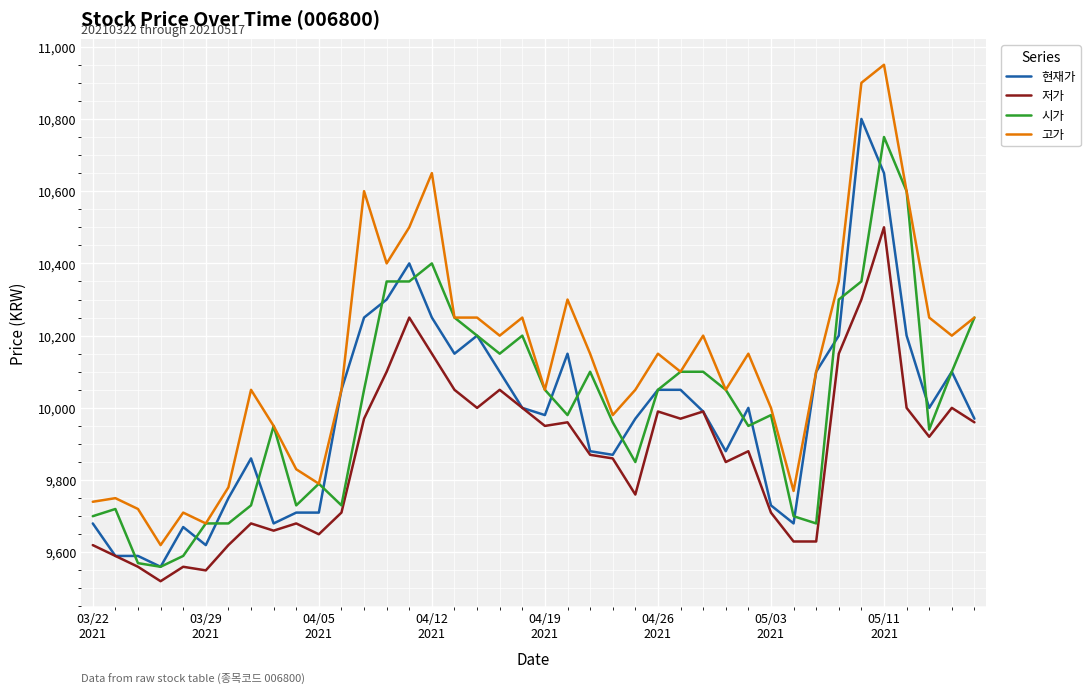

Which series has the largest total across all categories?

고가